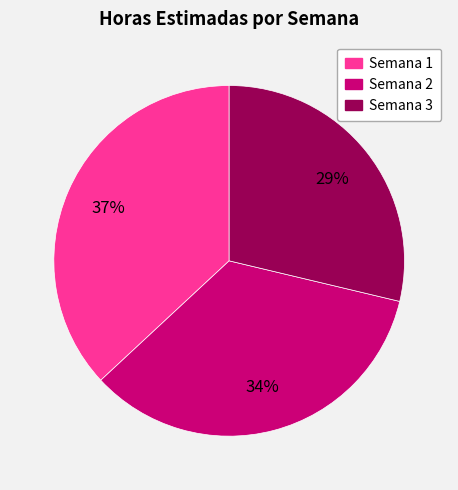

To the nearest percent, what portion does Semana 2 represent?

34%